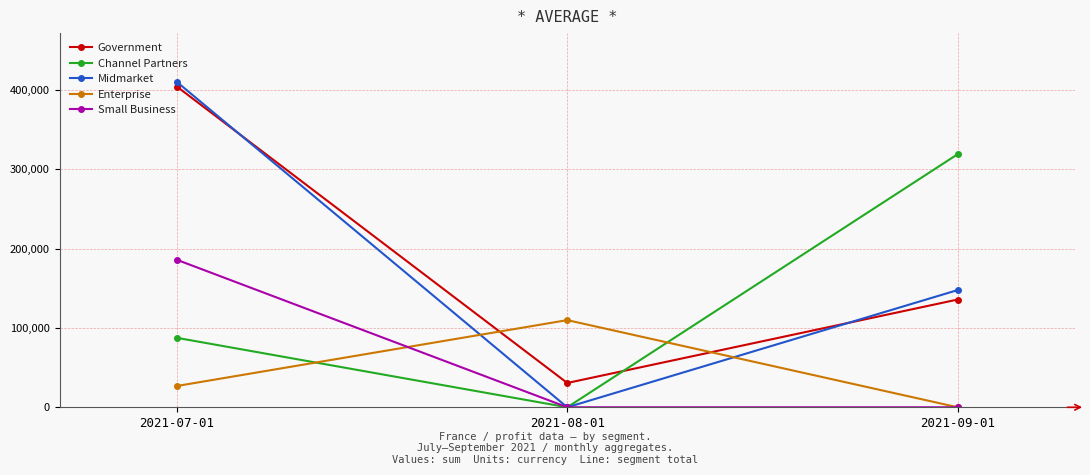

Reading right to left, what are all the values shown in this chart?

Government: 135801	30632	404221
Channel Partners: 318972	0	87532
Midmarket: 147727	0	410051
Enterprise: 0	109849	26819
Small Business: 0	0	185869